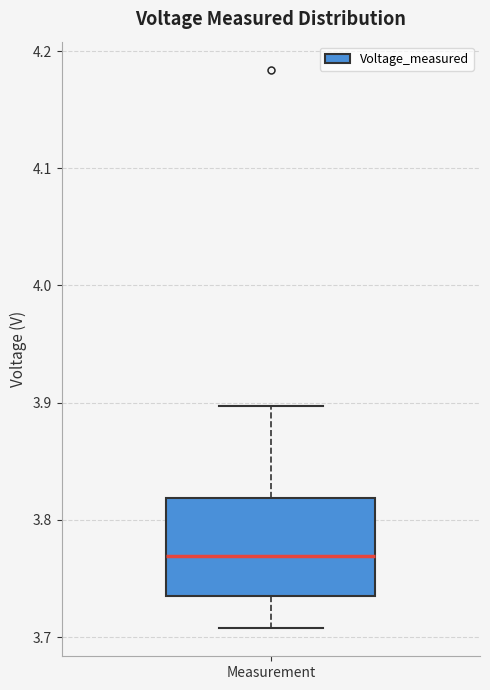

Read this box plot against the y-axis: the position of the median line, the range covered by the box, and the ends of both whiskers. The values are not printed on the chart, so give them approximately, as read against the axis.

median 3.77, box 3.73 to 3.82, whiskers 3.71 to 3.90